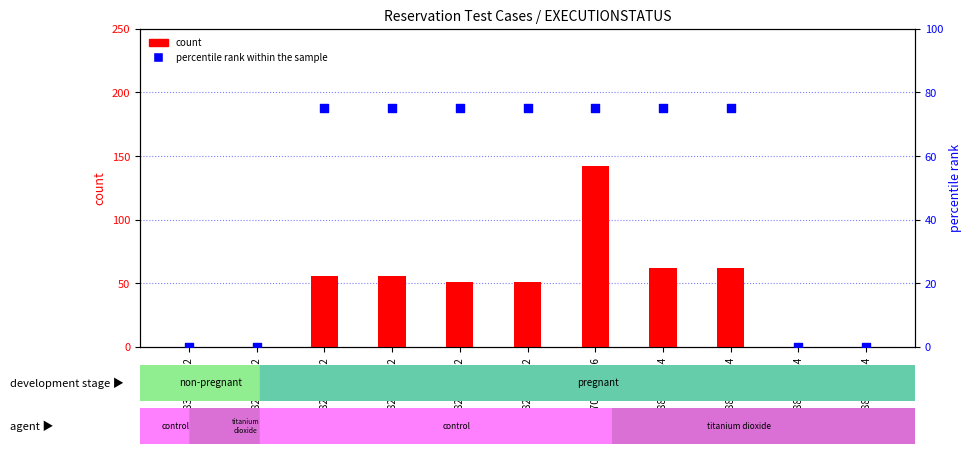

At which category is the sum across all series the highest?

09705303US6